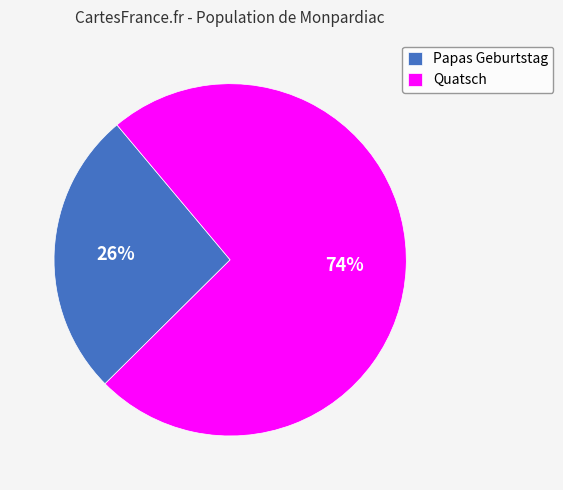

To the nearest percent, what percentage of the pie is Quatsch?

74%